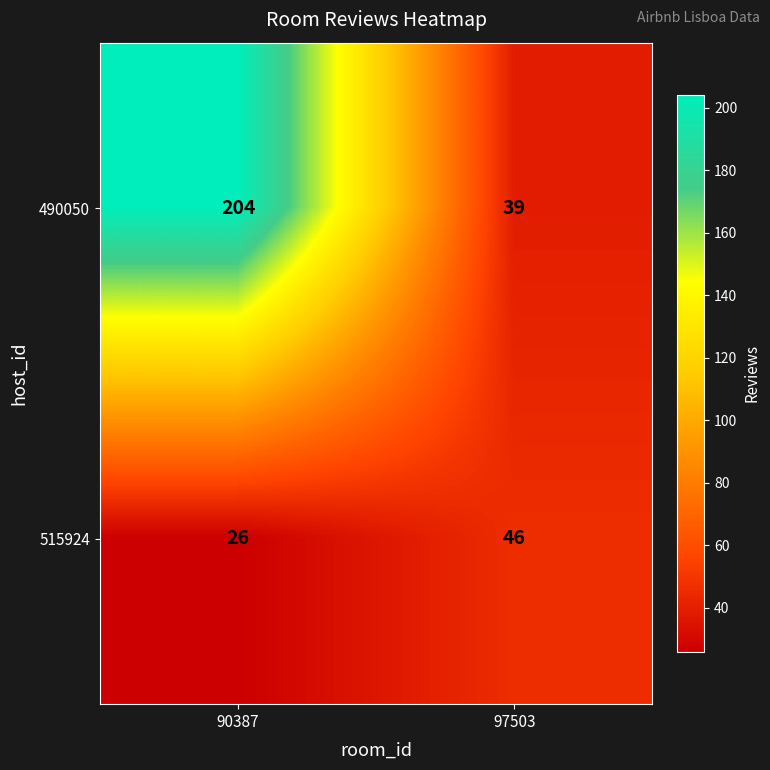

What is the sum of all 515924 values?

72